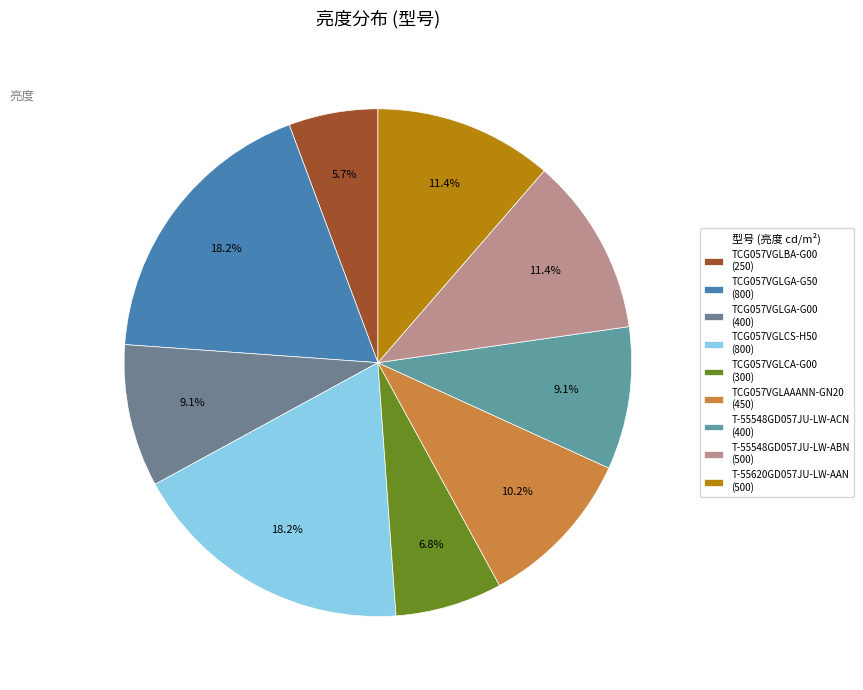

The TCG057VGLGA-G50 slice represents 18% of the pie. True or false?

True